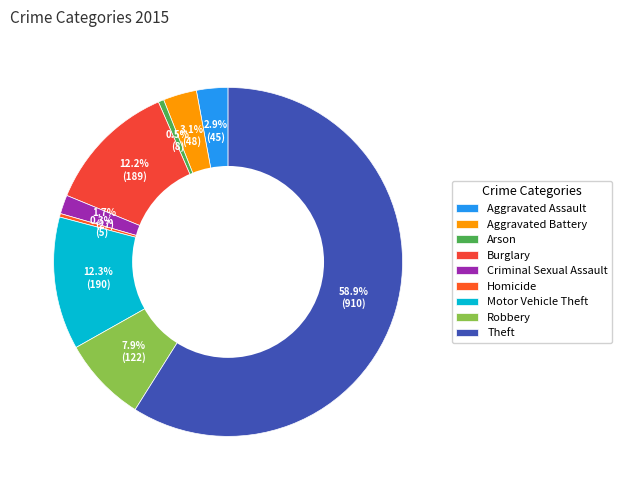

Which category accounts for the majority?

Theft